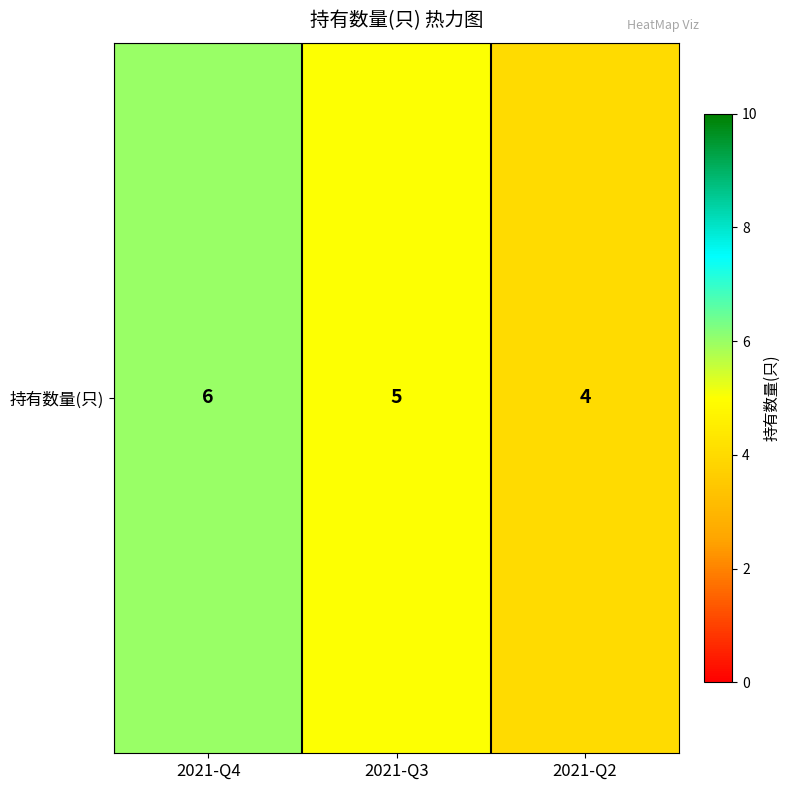

Which has a higher value, 2021-Q2 or 2021-Q3?

2021-Q3